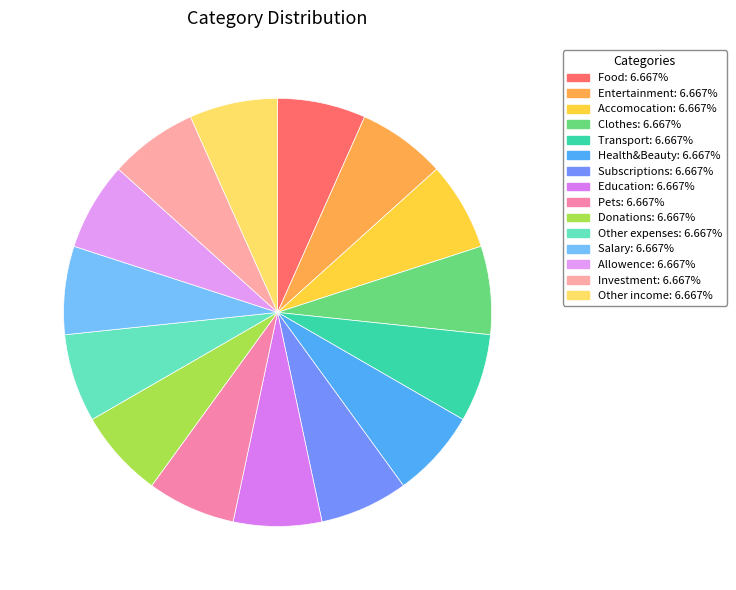

How many slices are in this pie chart?

15